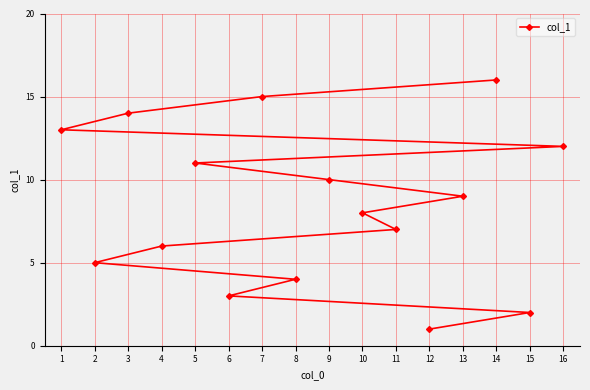

Reading left to right, extract all data points from this chart.

1=13	2=5	3=14	4=6	5=11	6=3	7=15	8=4	9=10	10=8	11=7	12=1	13=9	14=16	15=2	16=12